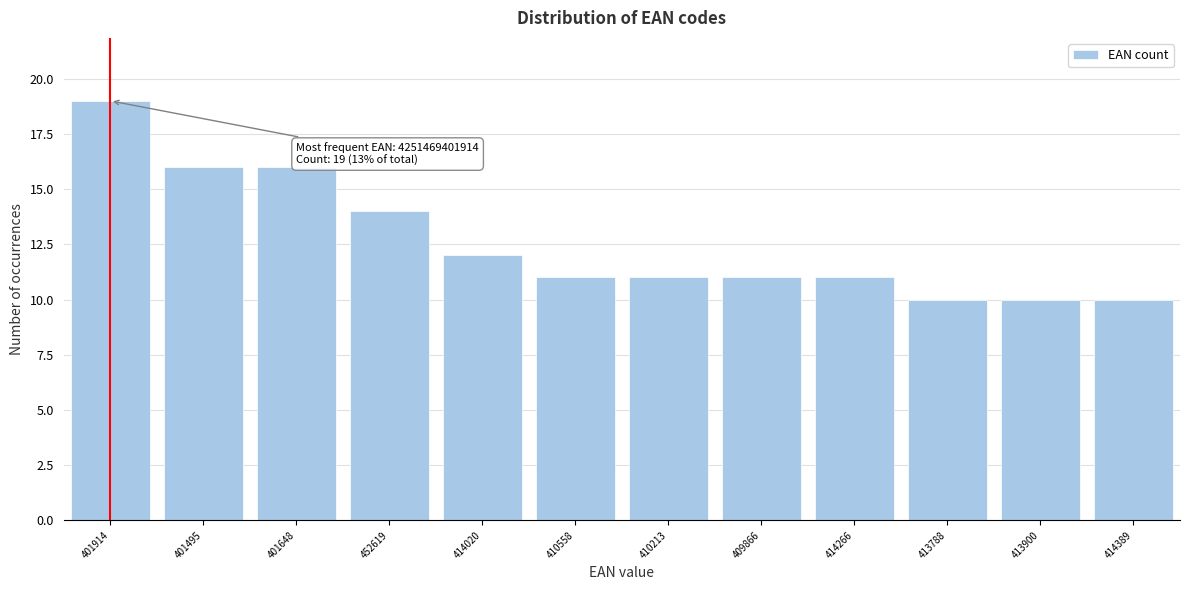

Reading left to right, extract all data points from this chart.

19	16	16	14	12	11	11	11	11	10	10	10